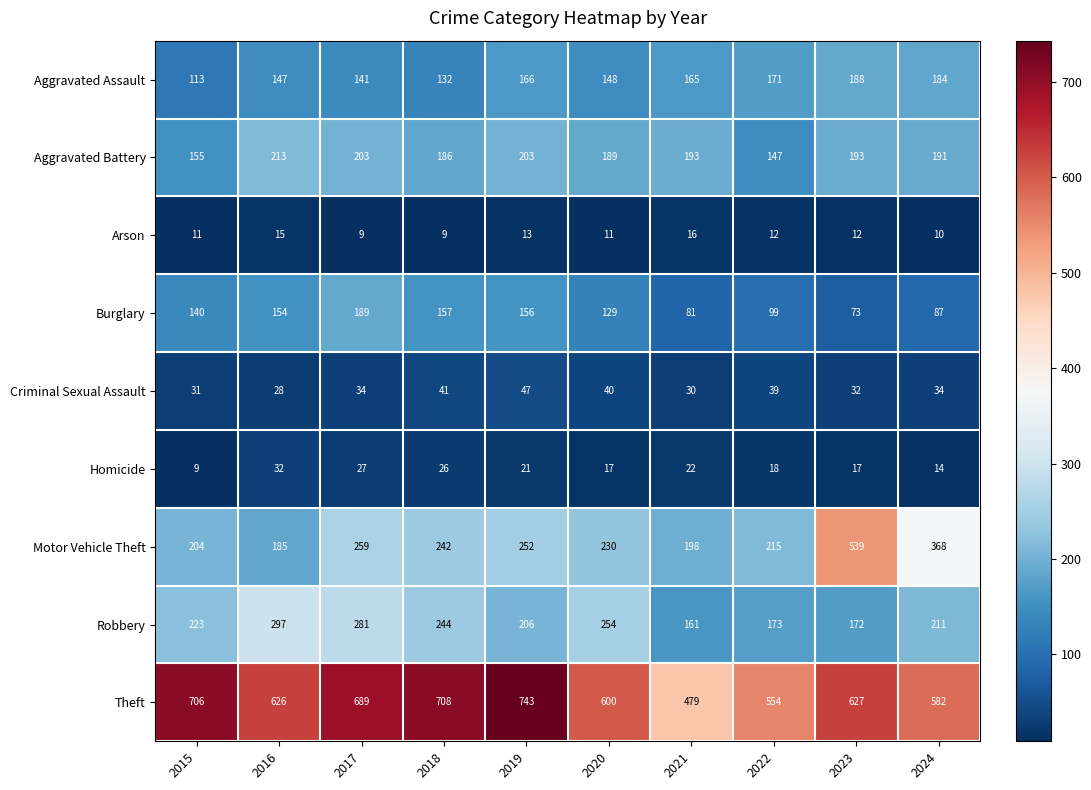

Count the number of categories in the chart.

10